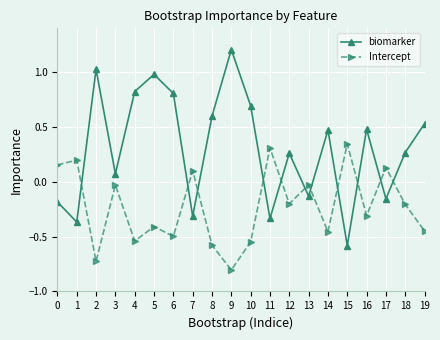

Read the biomarker value at 10.

0.7